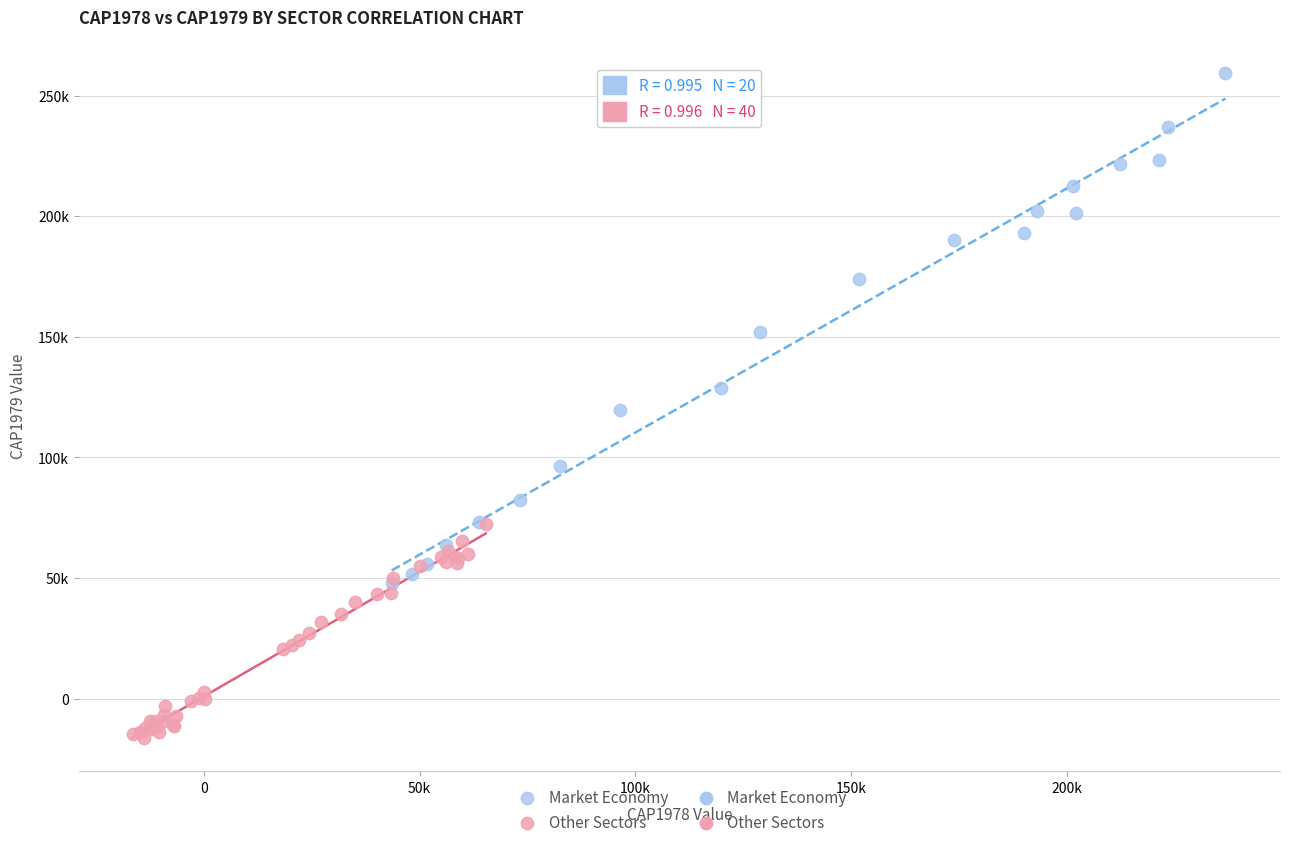

Which series has the widest spread of Y values?

Market Economy